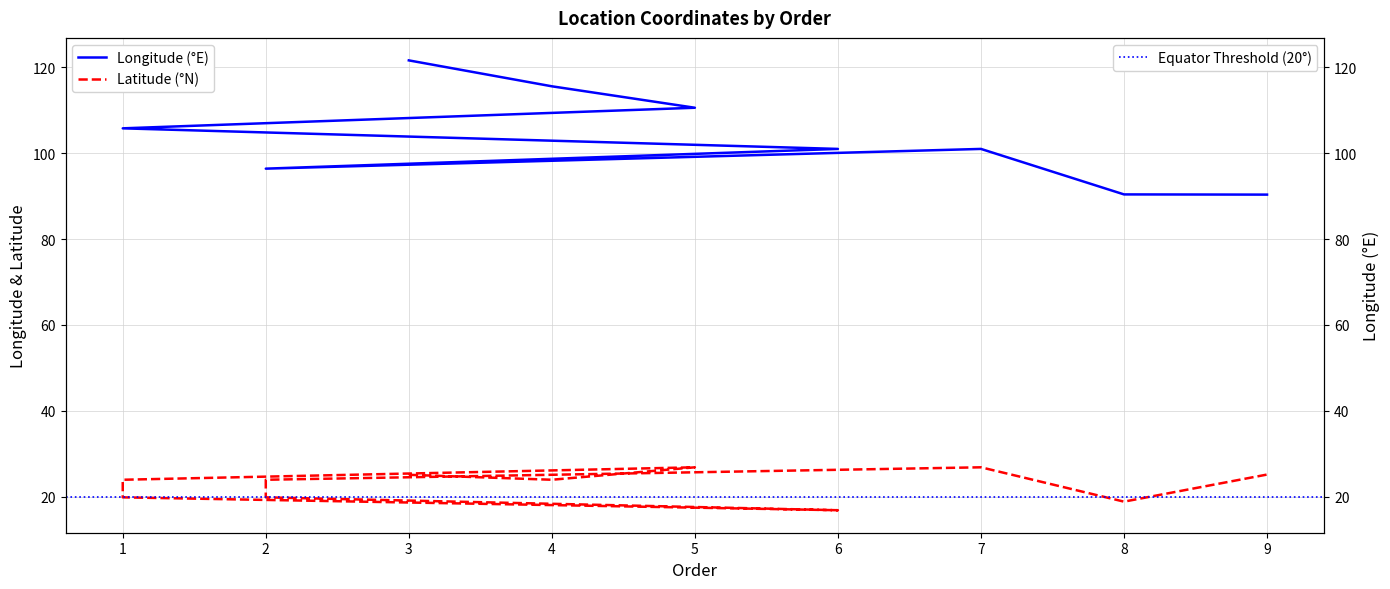

What is the difference between the second highest and second lowest values in the lon series?

25.2